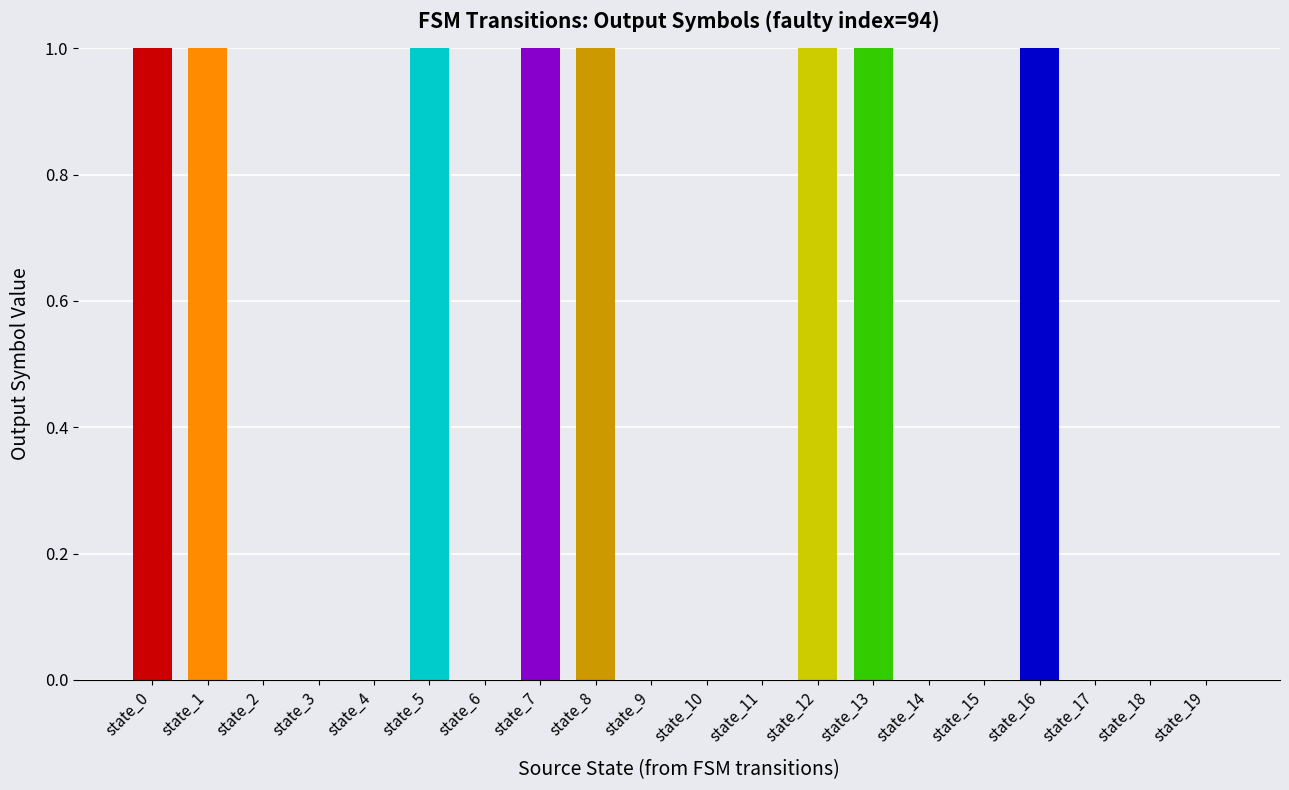

List the labels in order of value, smallest first.

2, 3, 4, 6, 9, 10, 11, 14, 15, 17, 18, 19, 0, 1, 5, 7, 8, 12, 13, 16